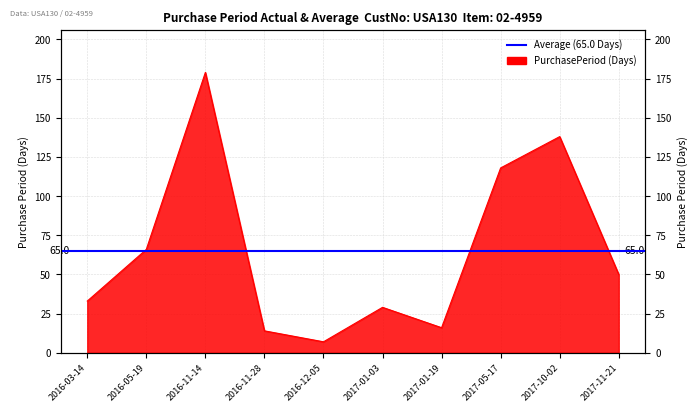

Rank the categories by value from lowest to highest.

2016-12-05, 2016-11-28, 2017-01-19, 2017-01-03, 2016-03-14, 2017-11-21, 2016-05-19, 2017-05-17, 2017-10-02, 2016-11-14